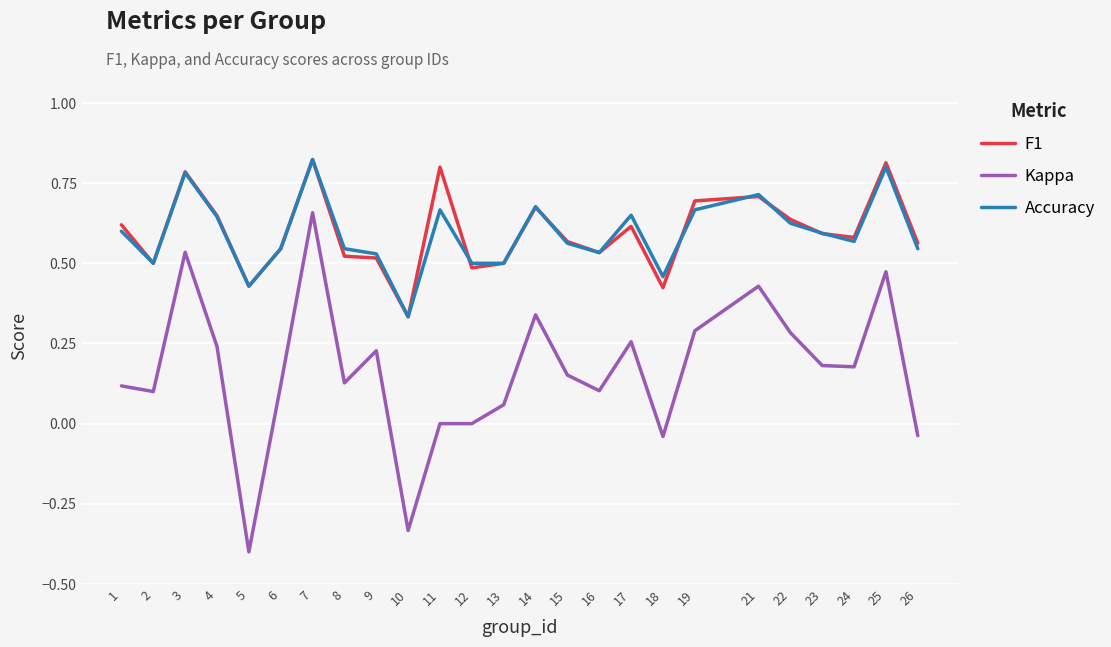

How many Accuracy values are between 0 and 1?

25